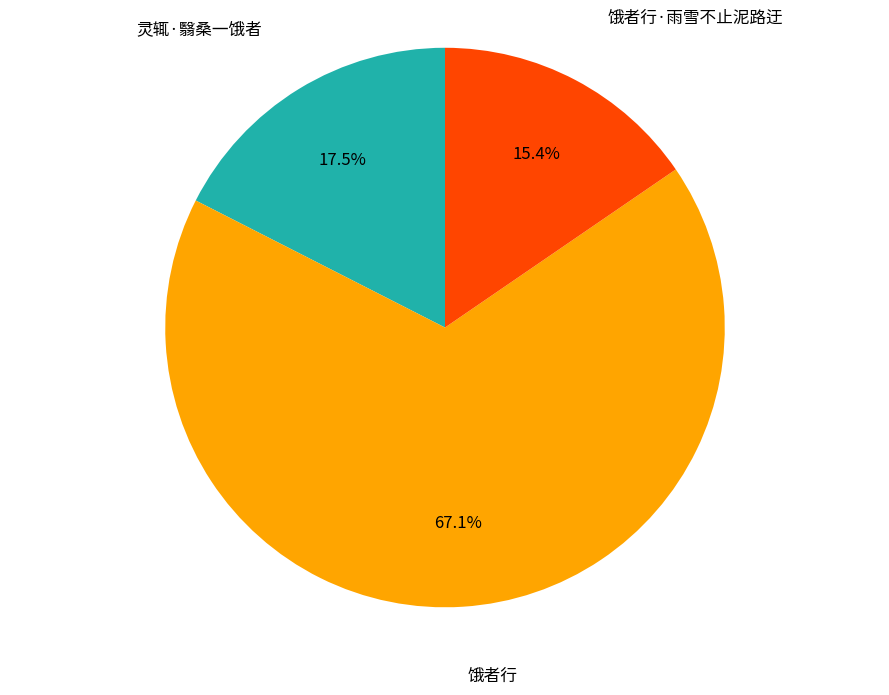

To the nearest percent, what percentage of the pie is 饿者行?

67%